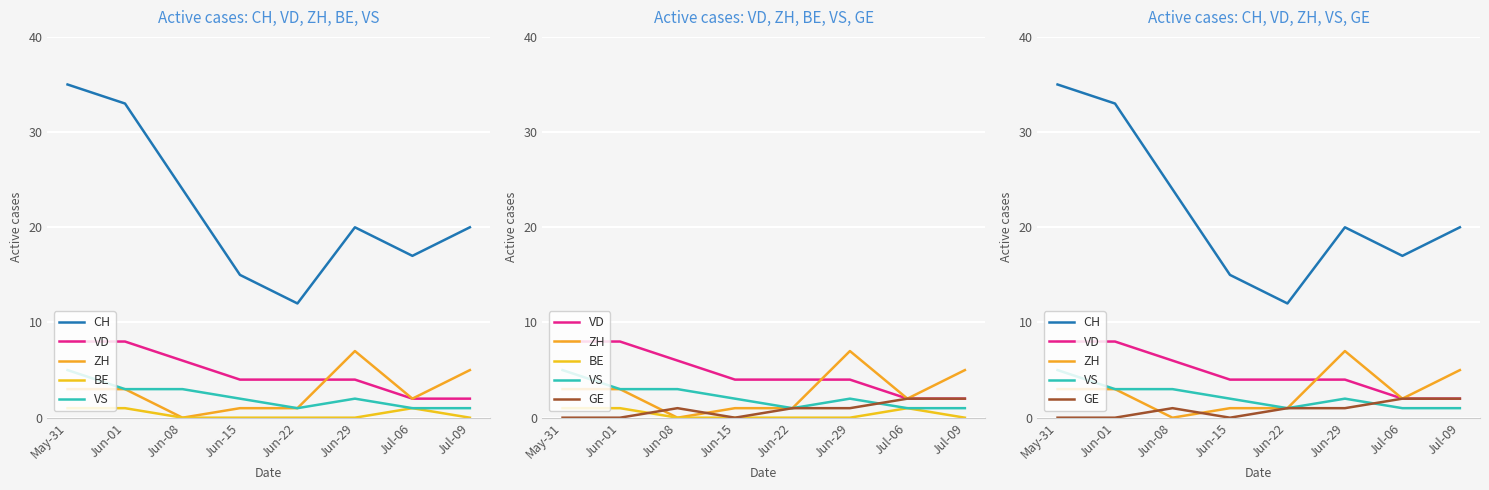

What is the label of the 1st point from the right?

Jul-09